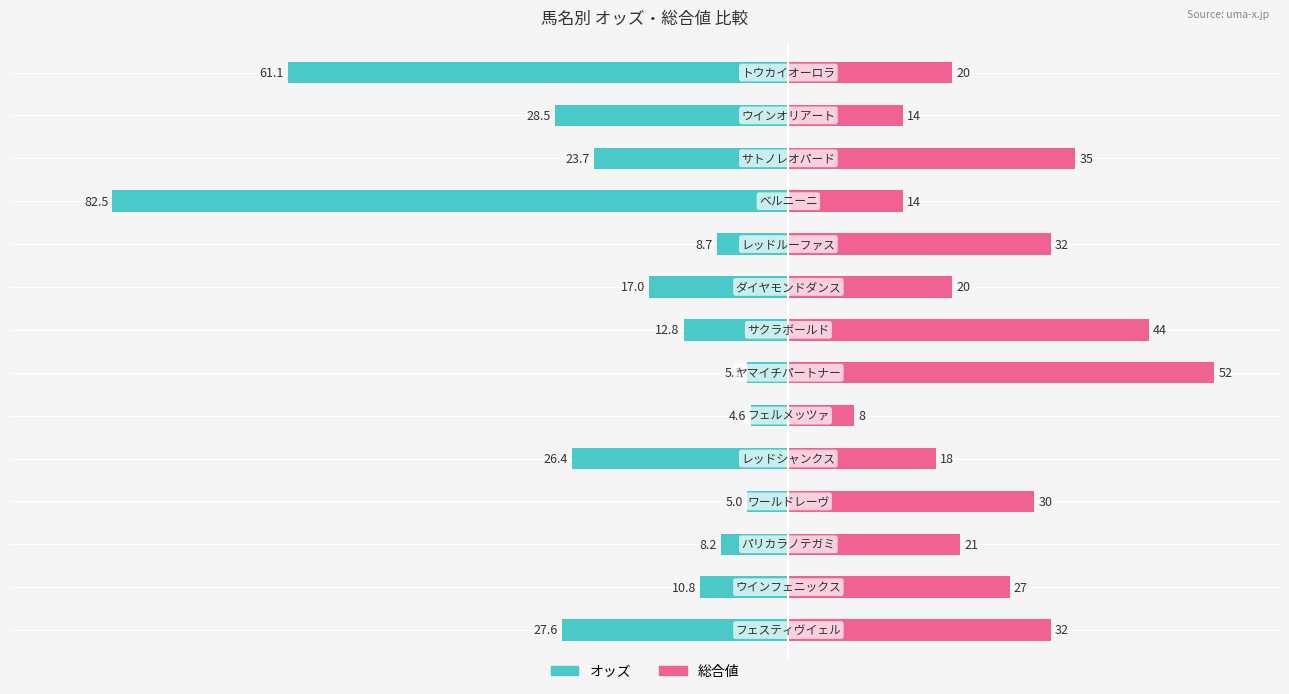

How many data points in 総合値 are above 27?

6